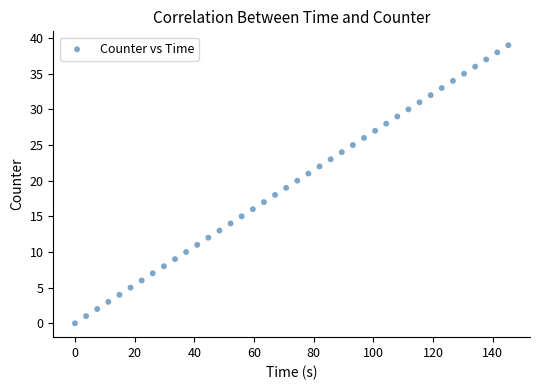

What is the range of Y values (max minus min)?

39